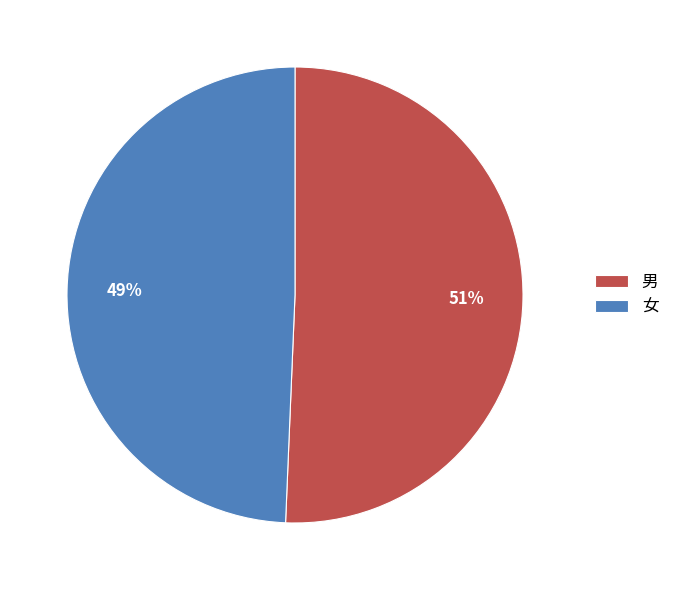

To the nearest percent, what is the average slice percentage?

50%